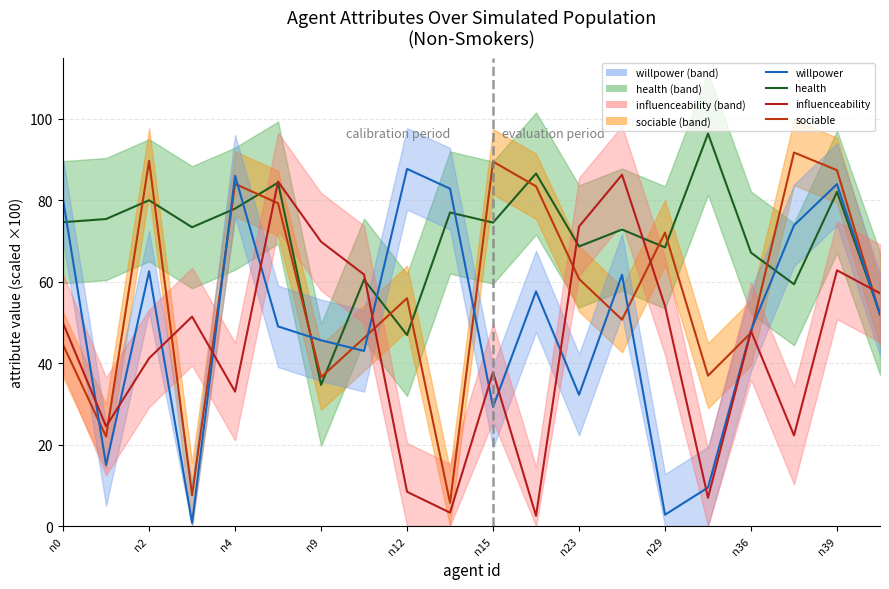

Which series ends up on top after the final intersection of health and willpower?

health